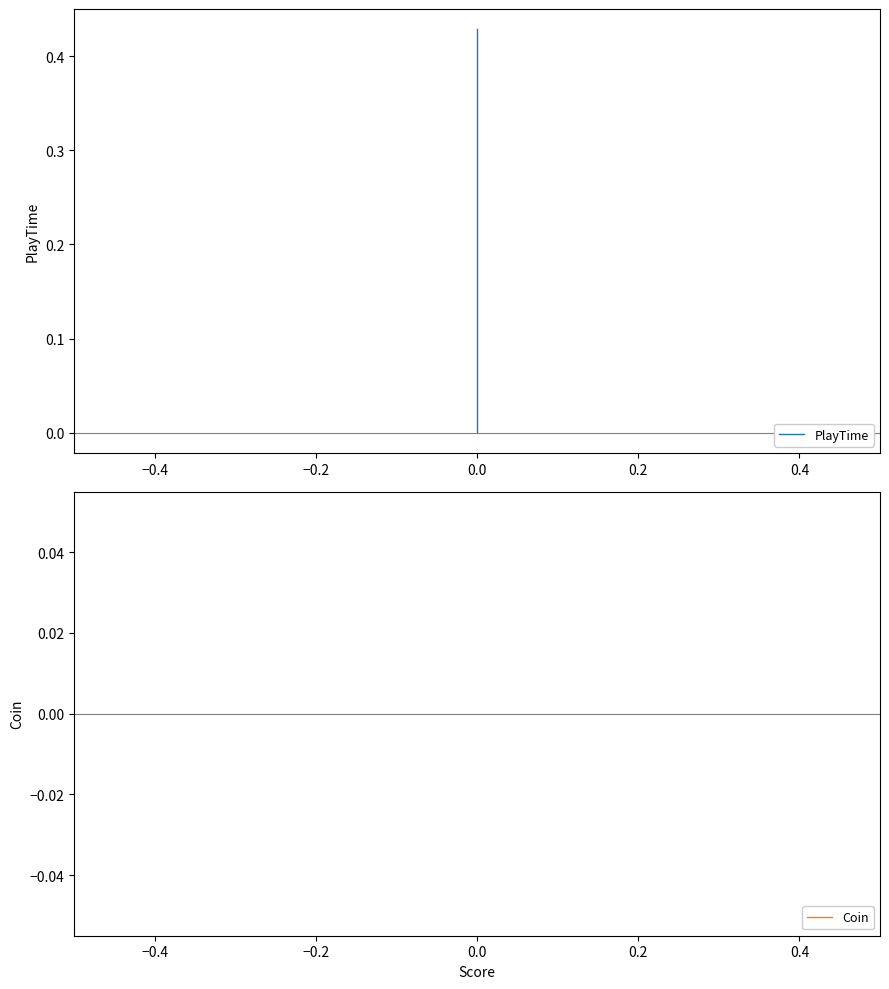

How many lines are shown in the chart?

2